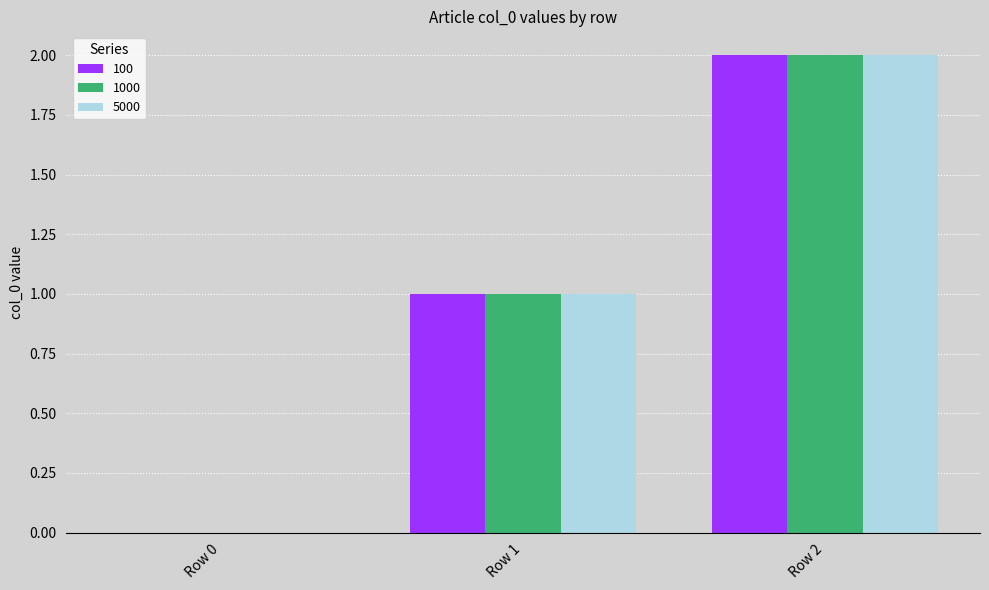

How many data points does each series have?

3